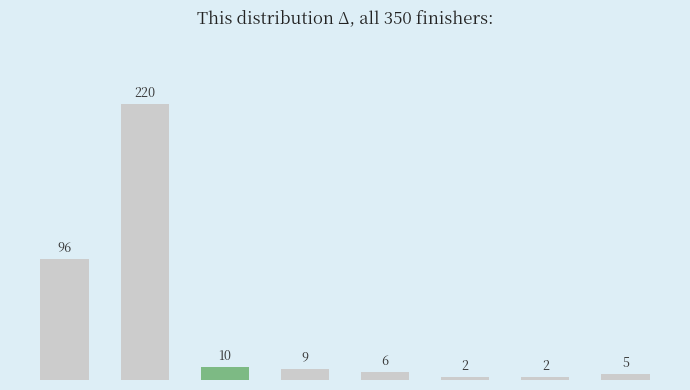

What is the value of the 3rd bar from the left?

10